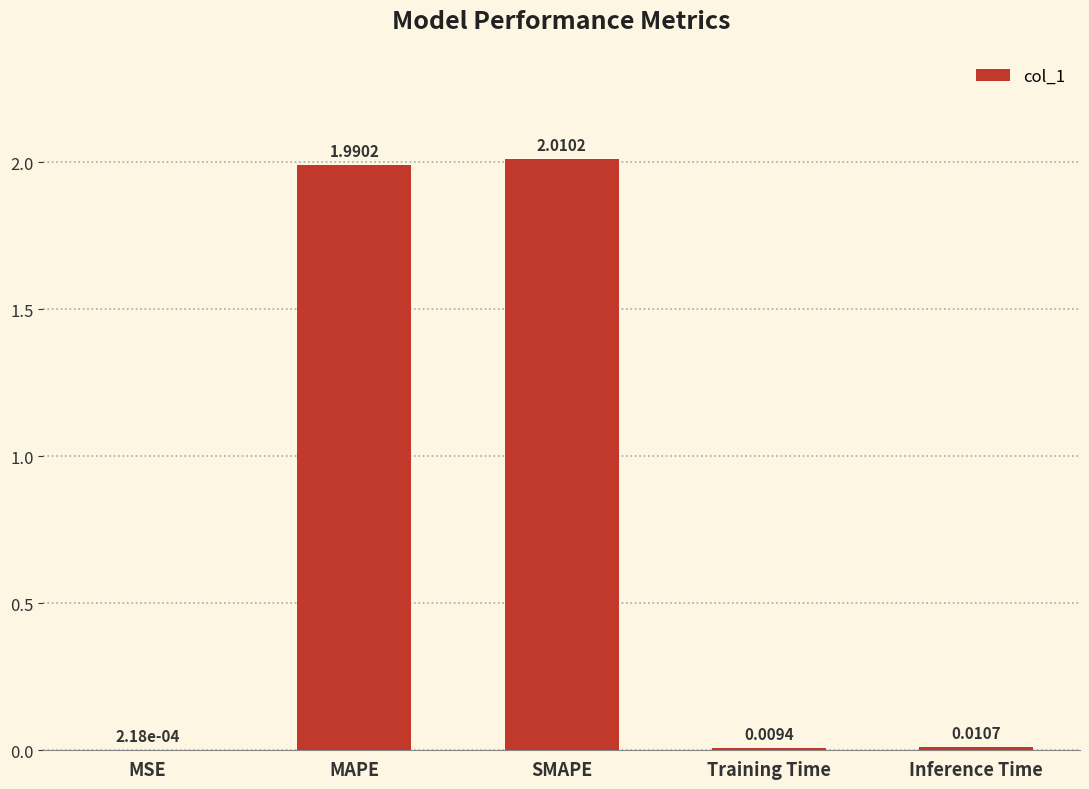

What is the sum of all values?

4.0